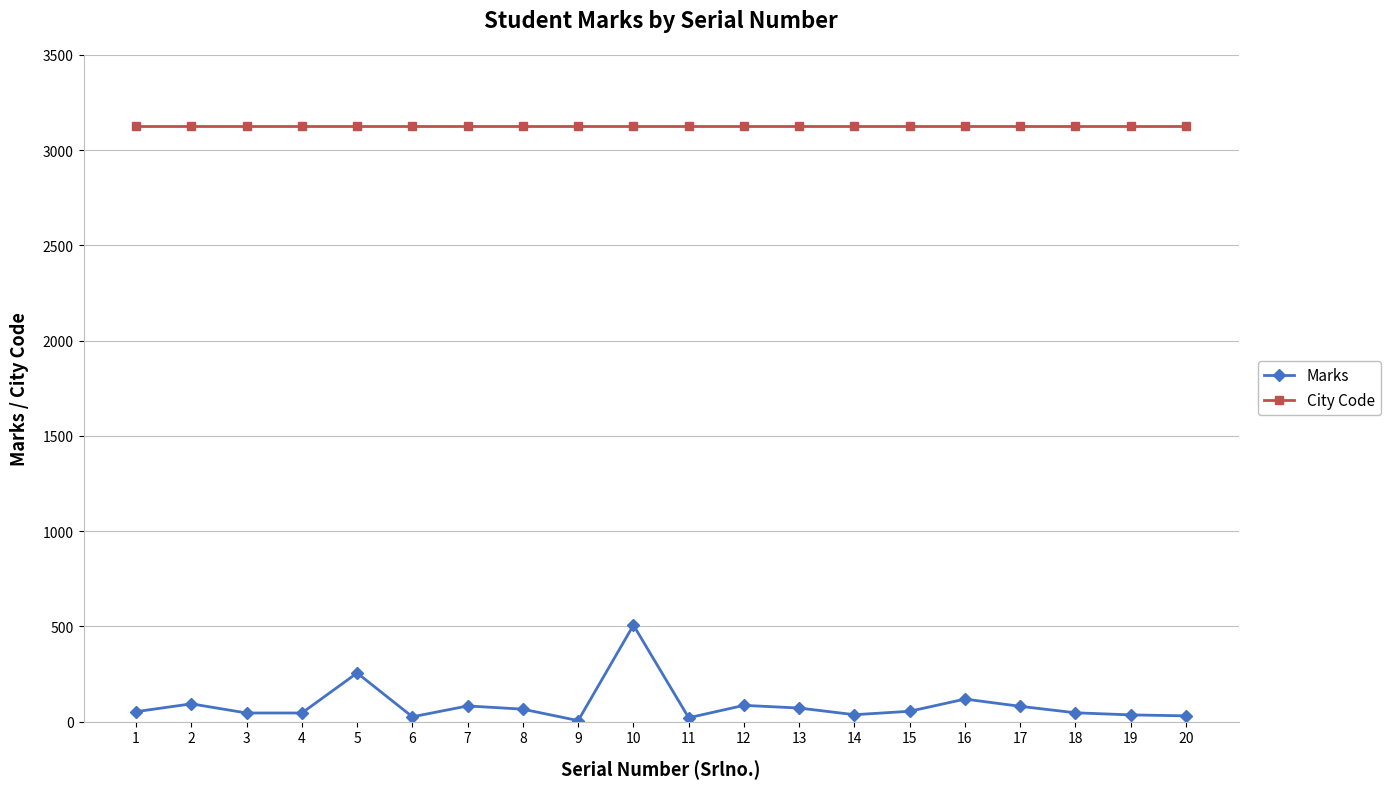

What is the sum of all City Code values?

62540